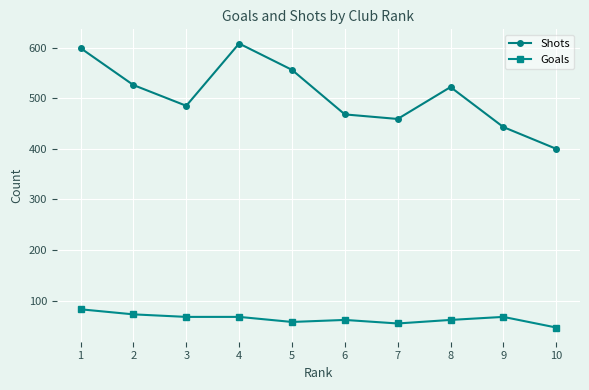

How many values in the Shots series are below 522?

5